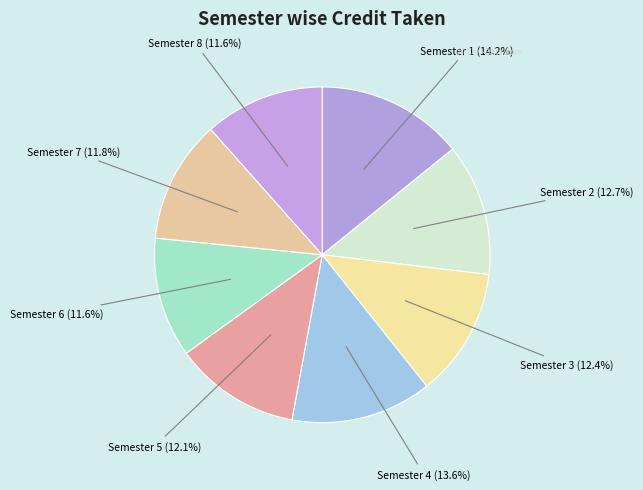

To the nearest percent, what is the difference between the largest and smallest slice percentages?

3%